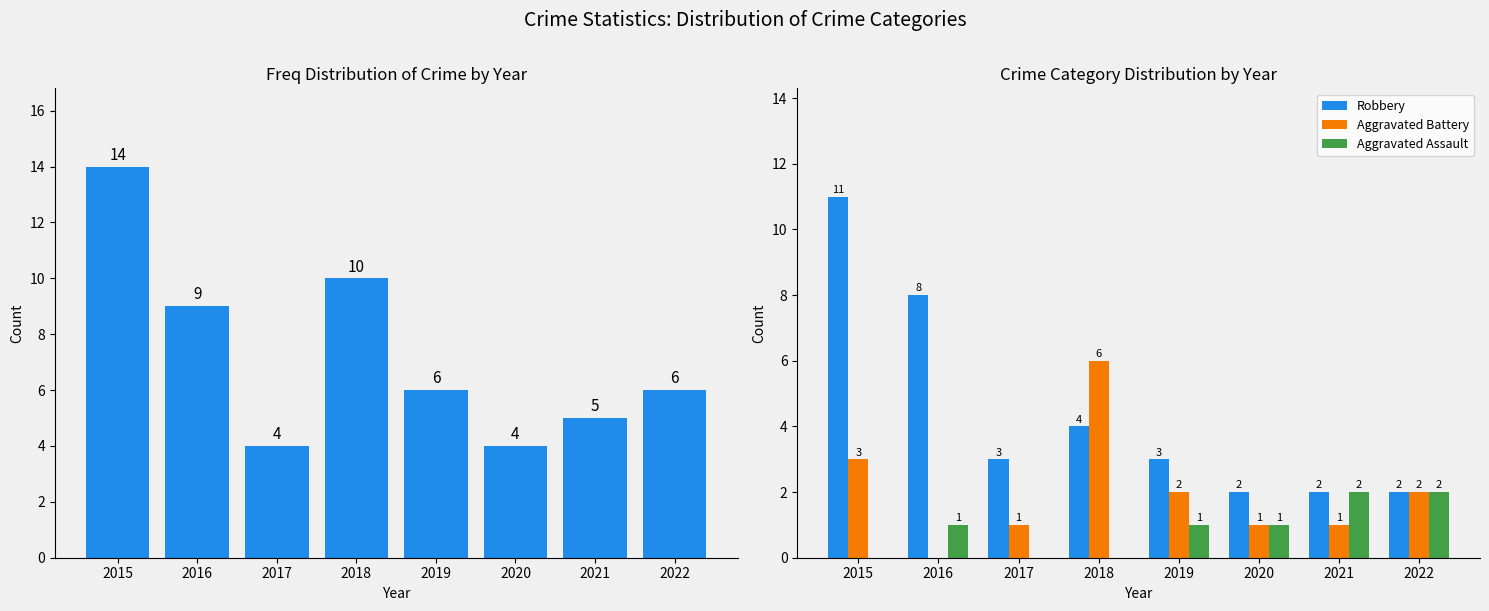

What is the maximum value shown in the chart?

14